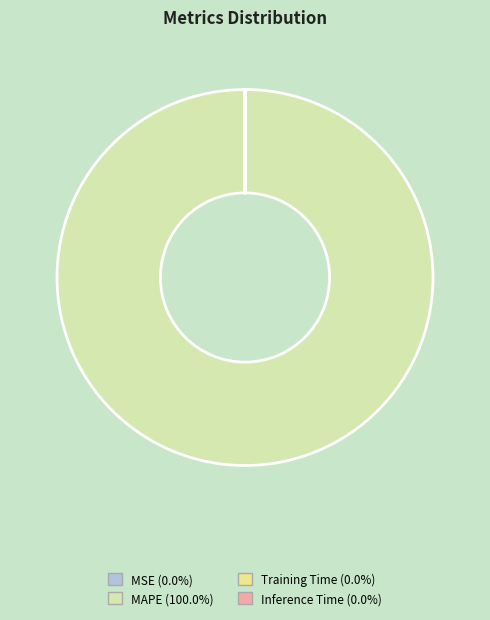

What is the largest slice in the pie chart?

MAPE